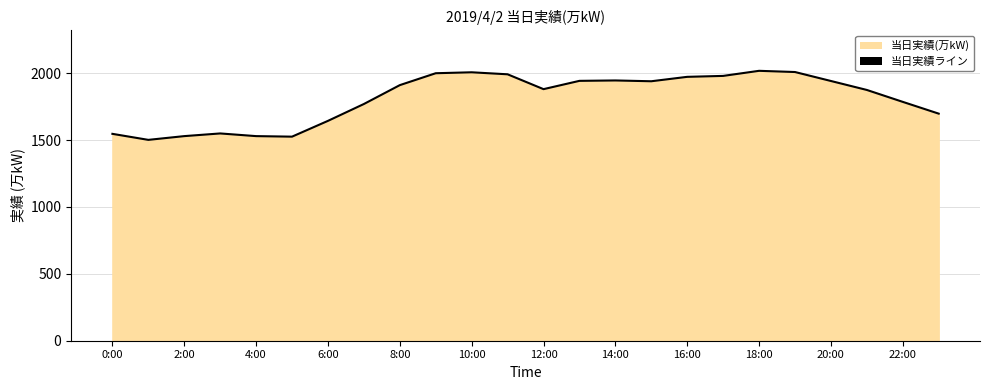

What is the difference between the values at 2:00 and 8:00?

381